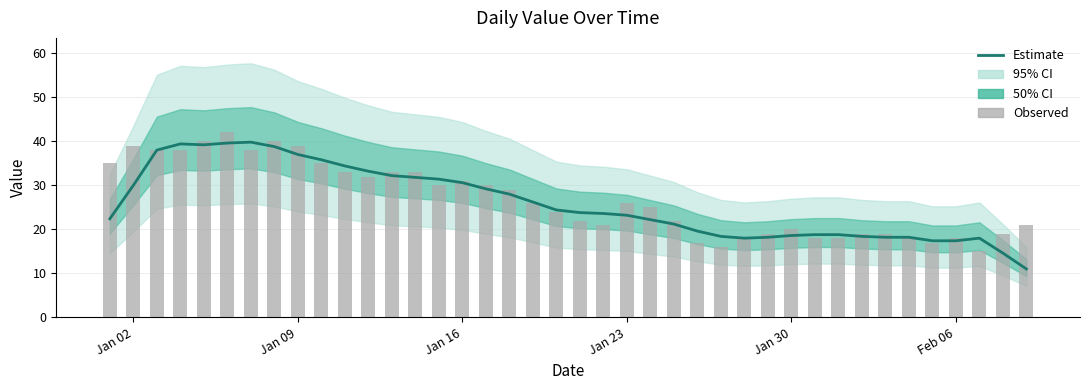

What is the highest value of the Estimate series?

39.8